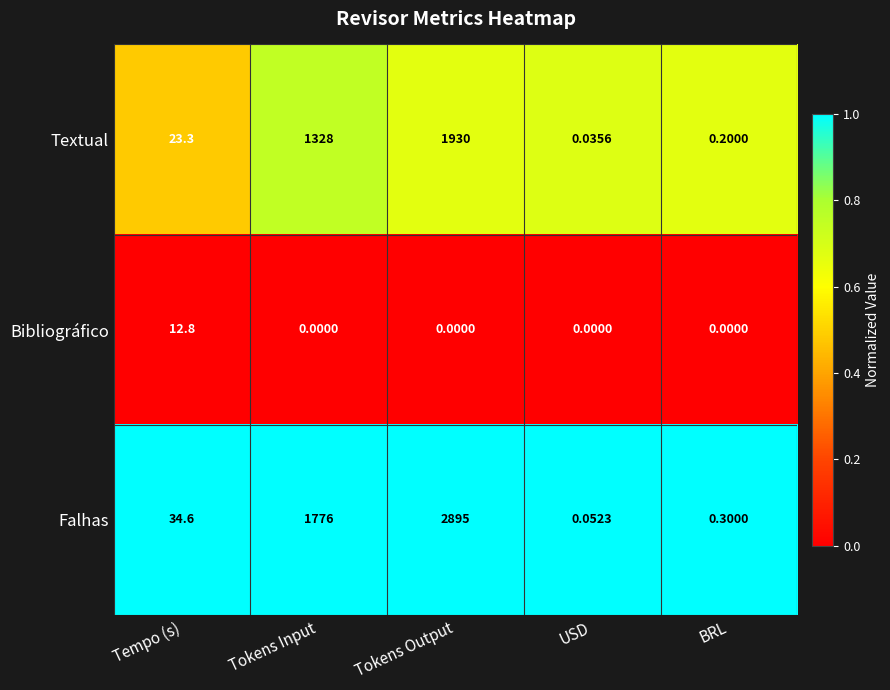

List the labels in order of Falhas value, smallest first.

USD, BRL, Tempo (s), Tokens Input, Tokens Output